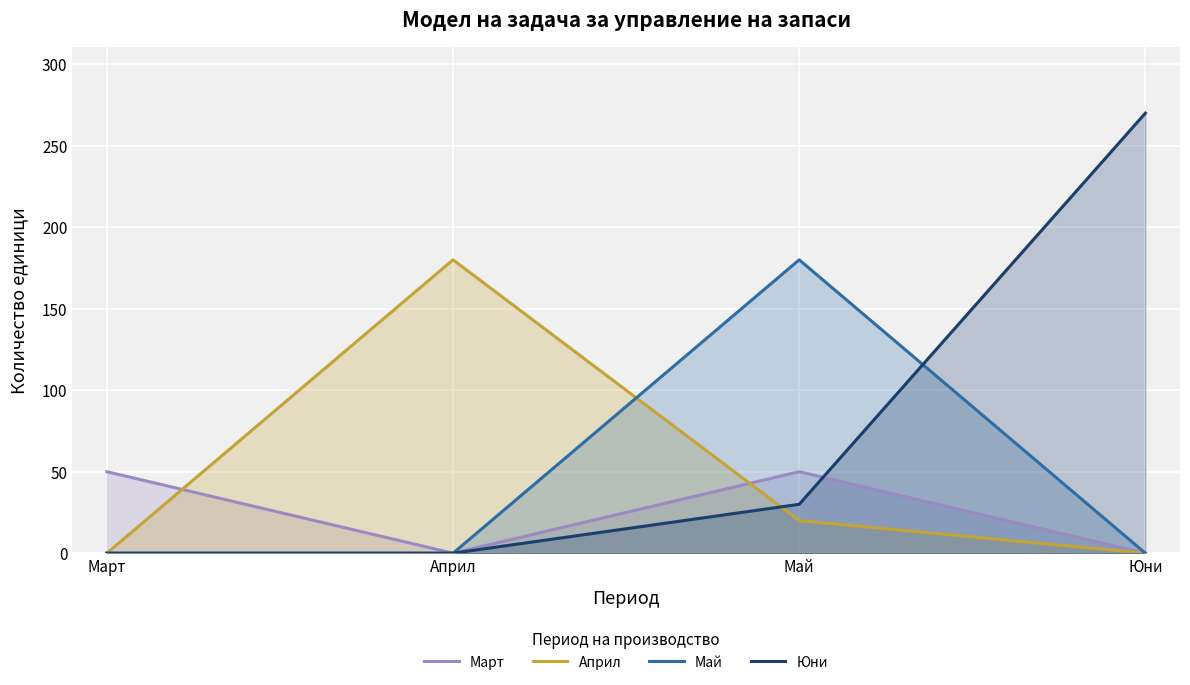

What value does the Май series have at Май, to the nearest 5?

180